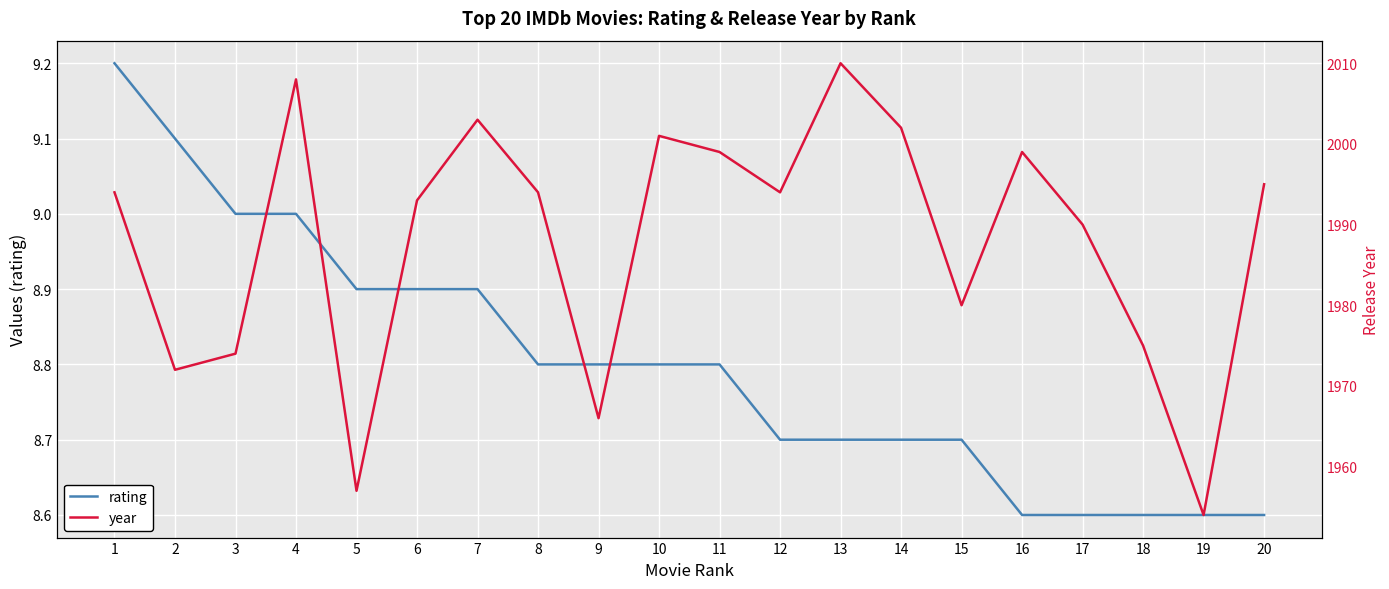

What is the lowest value of the rating series?

8.6